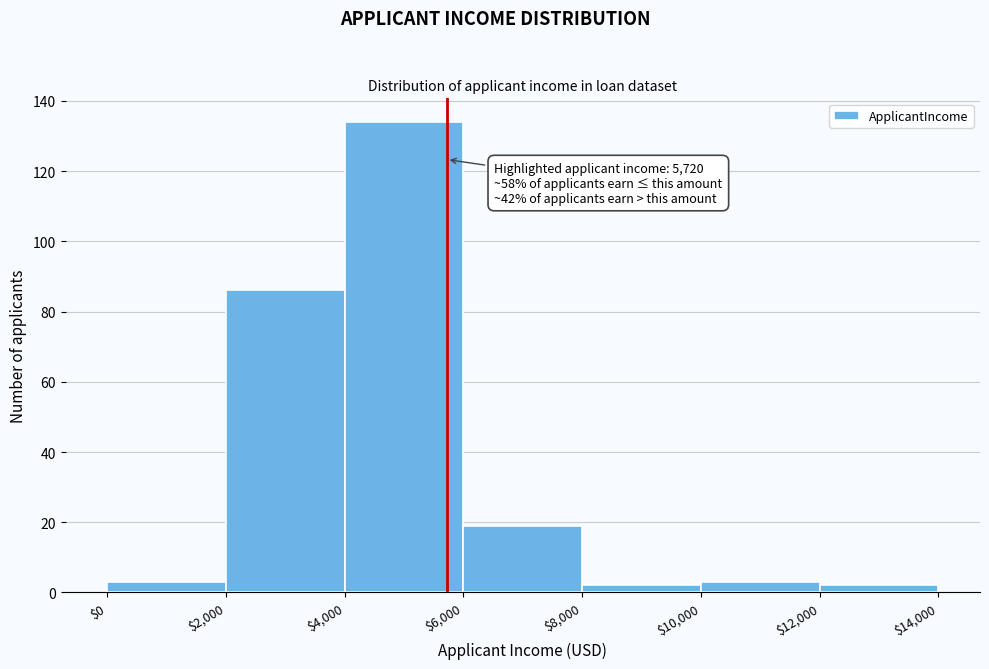

Which range on the x-axis has the tallest bar?

$4,000 to $6,000